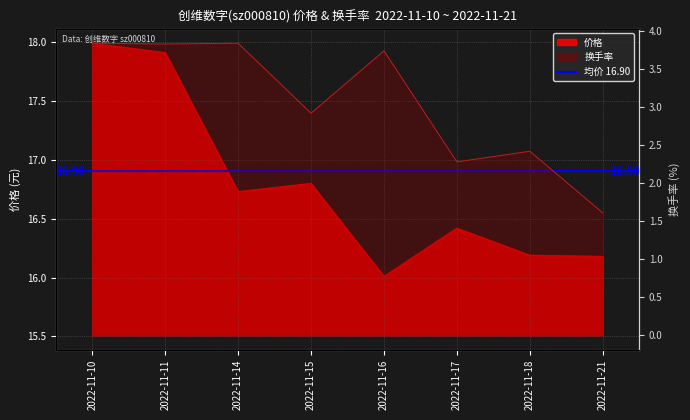

Rank the series by their maximum value, from highest to lowest.

价格, 换手率